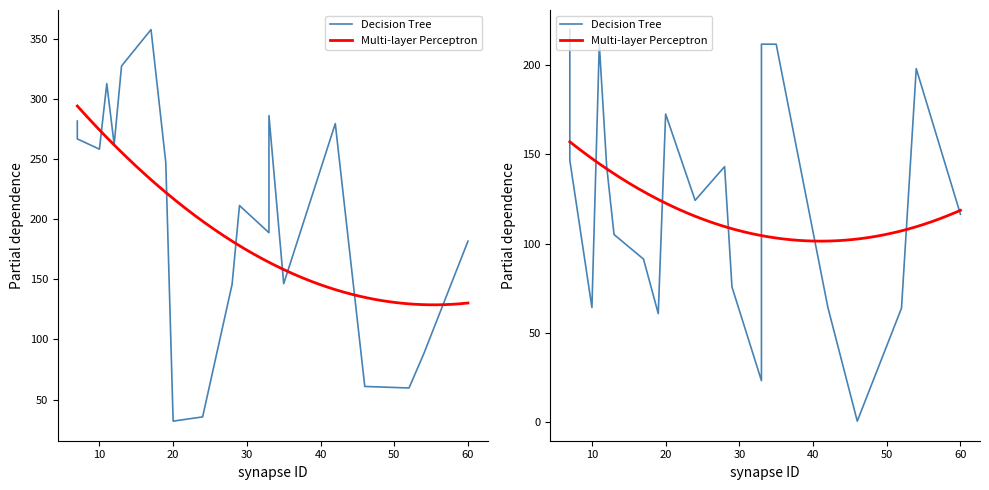

What is the maximum value for activation times?

220.0